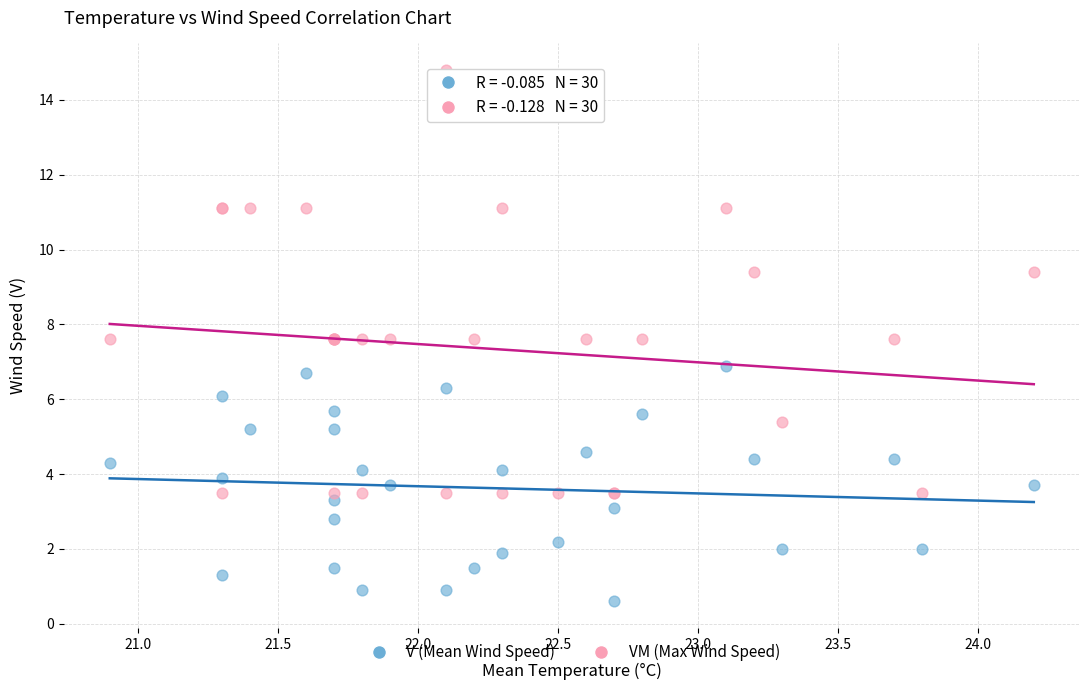

What are all the series names shown in the legend?

V (Mean Wind Speed), VM (Max Wind Speed)